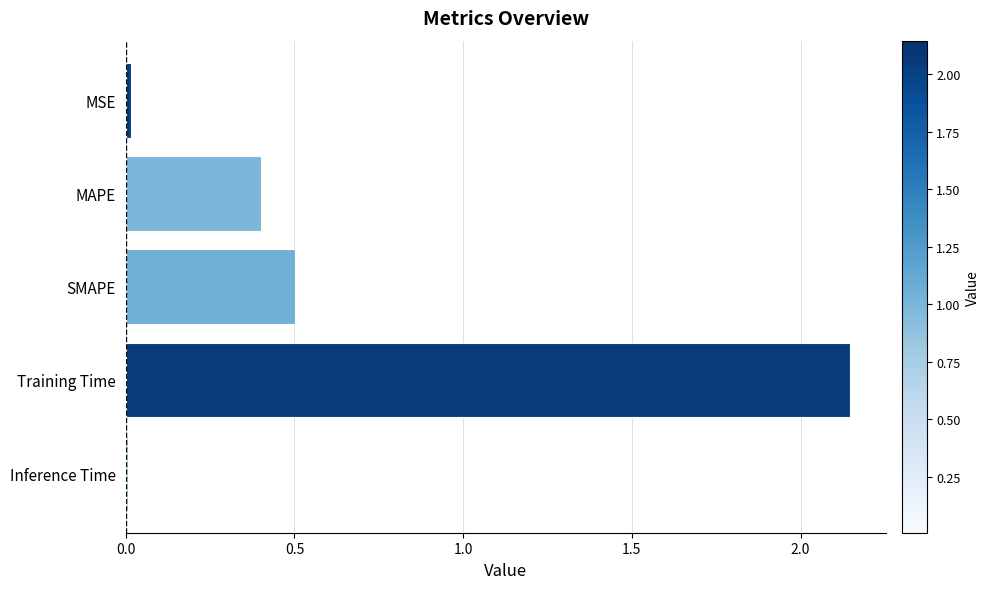

The value at SMAPE is 0.5. True or false?

True